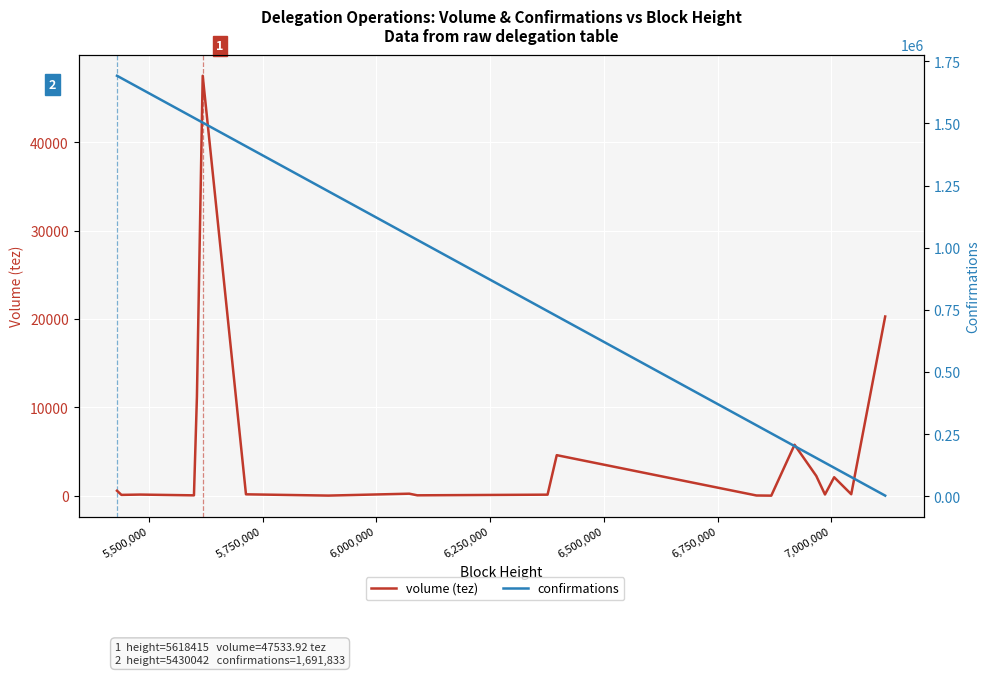

Reading right to left, what are all the values shown in this chart?

volume (tez): 20279.2	158.6	2082.0	130.1	2228.6	5758.4	0.0	17.3	4582.1	109.9	36.2	220.7	5.4	148.9	47533.9	11232.8	32.9	119.7	84.5	553.7
confirmations: 3415.0	78033.0	115568.0	135762.0	154860.0	202630.0	253766.0	286407.0	725286.0	745503.0	1031766.0	1049453.0	1227167.0	1408360.0	1503460.0	1516153.0	1522696.0	1640795.0	1682088.0	1691833.0